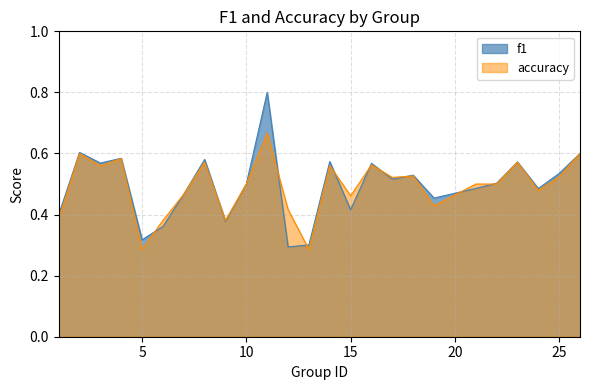

Which category has the lowest value in the f1 series?

12